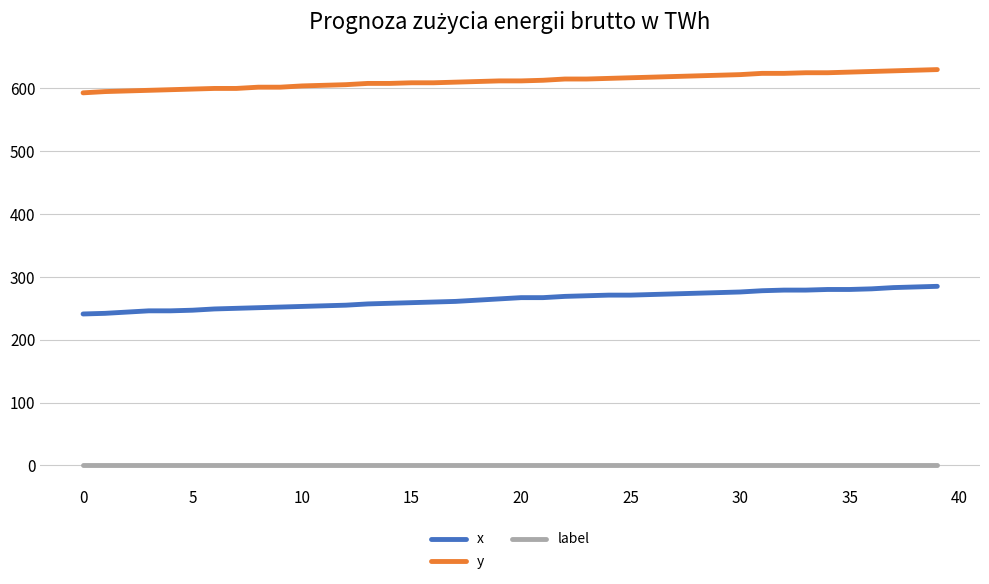

Which series has the widest spread of values?

x